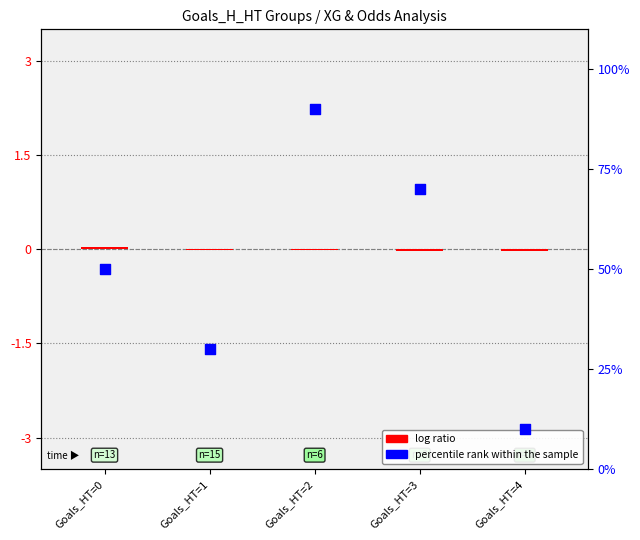

Is the value of percentile rank within the sample at Goals_HT=1 greater than the value of log ratio at Goals_HT=4?

Yes